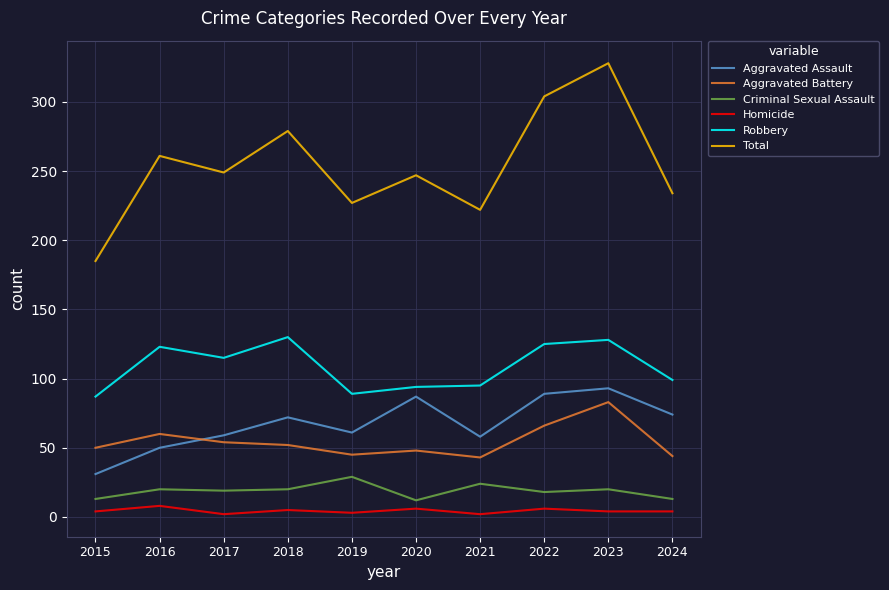

What is the maximum value for Criminal Sexual Assault?

29